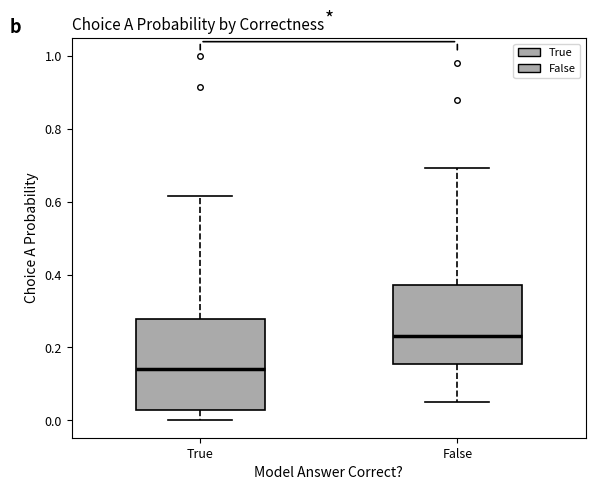

Reading left to right, transcribe this box plot: for each box, give where its median line is, the range the box spans, and where its two whiskers end, as read against the y-axis. The values are not printed on the chart, so give them approximately, as read against the axis.

True: median 0.14, box 0.02 to 0.28, whiskers 0.00 to 0.62
False: median 0.24, box 0.16 to 0.38, whiskers 0.04 to 0.70